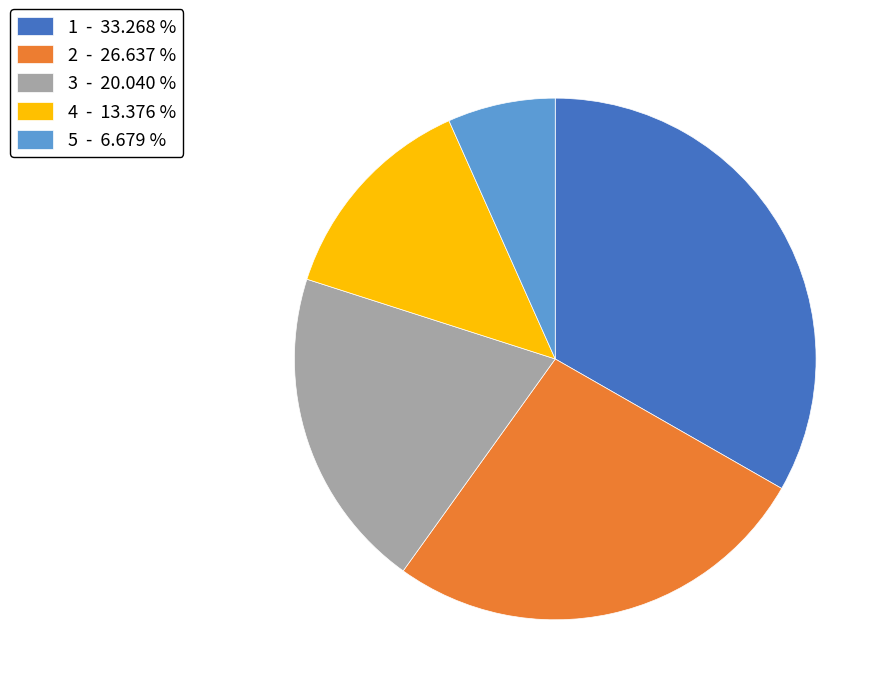

Does any single category account for the majority?

No